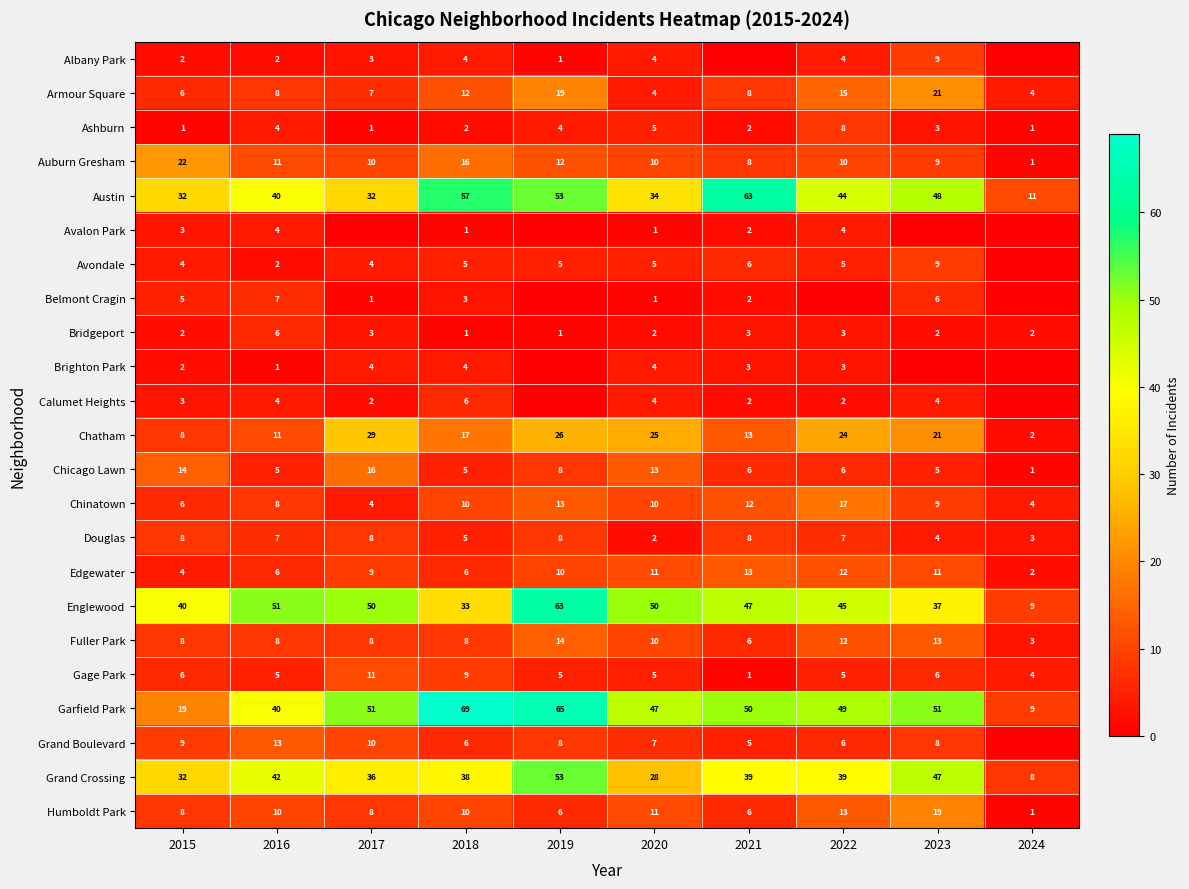

Between 2015 and 2018, which series saw the biggest shift?

Garfield Park